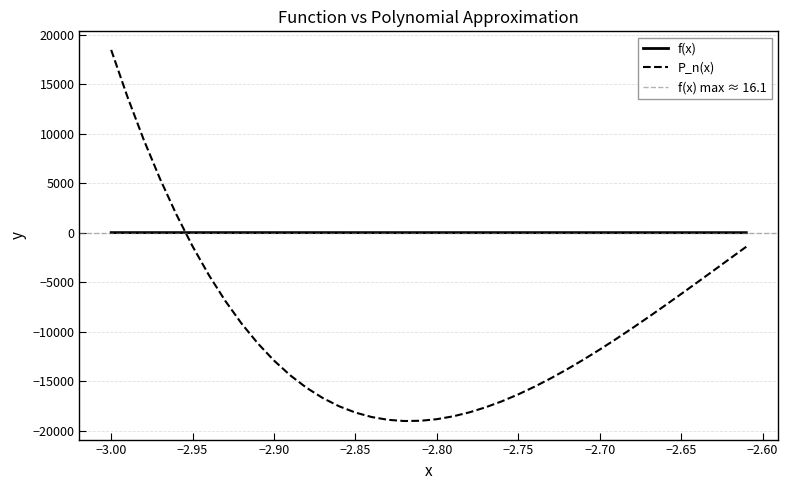

Which series ends up on top after the final intersection of P_n(x) and f(x)?

f(x)